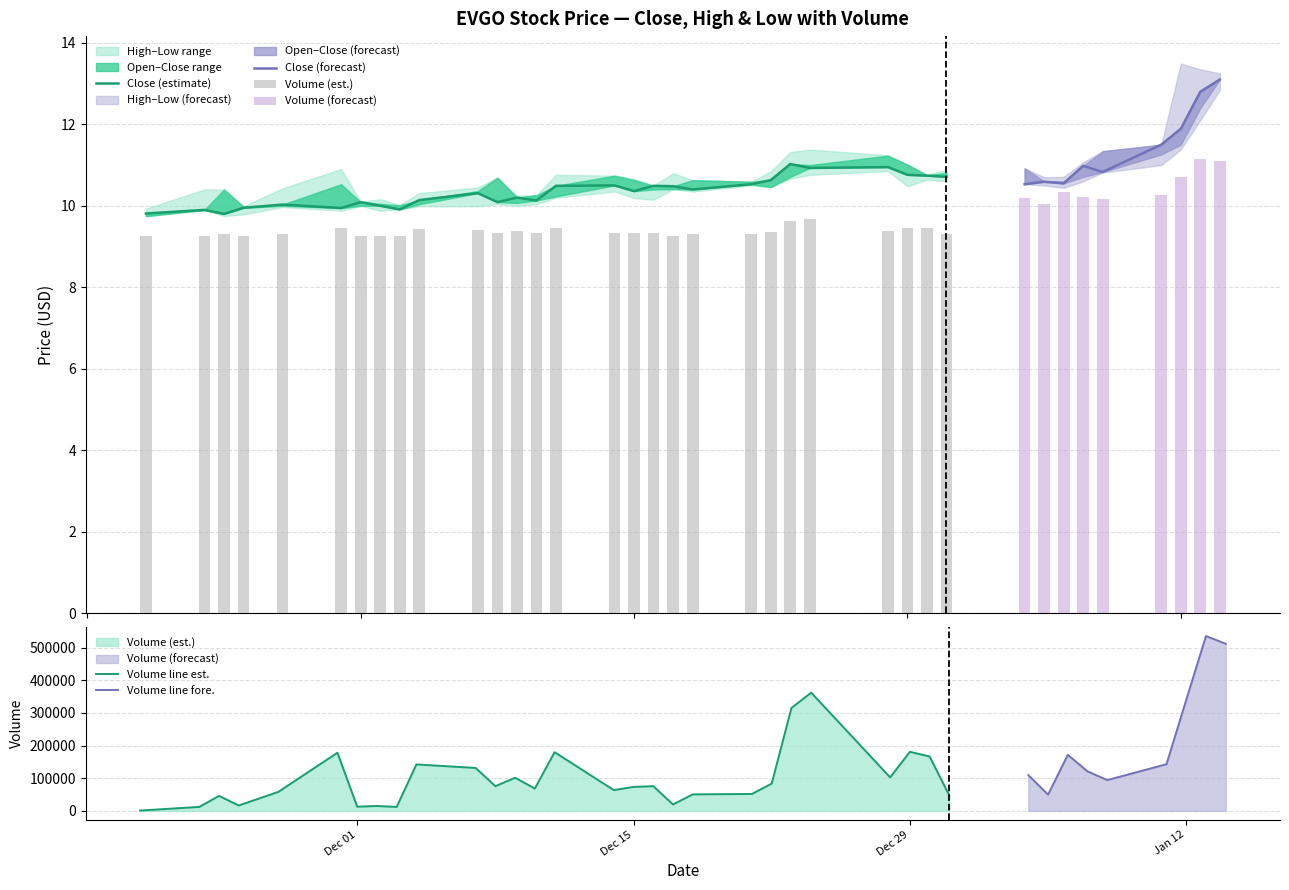

What is the value of the Low bar at the 1st from the left?

9.7